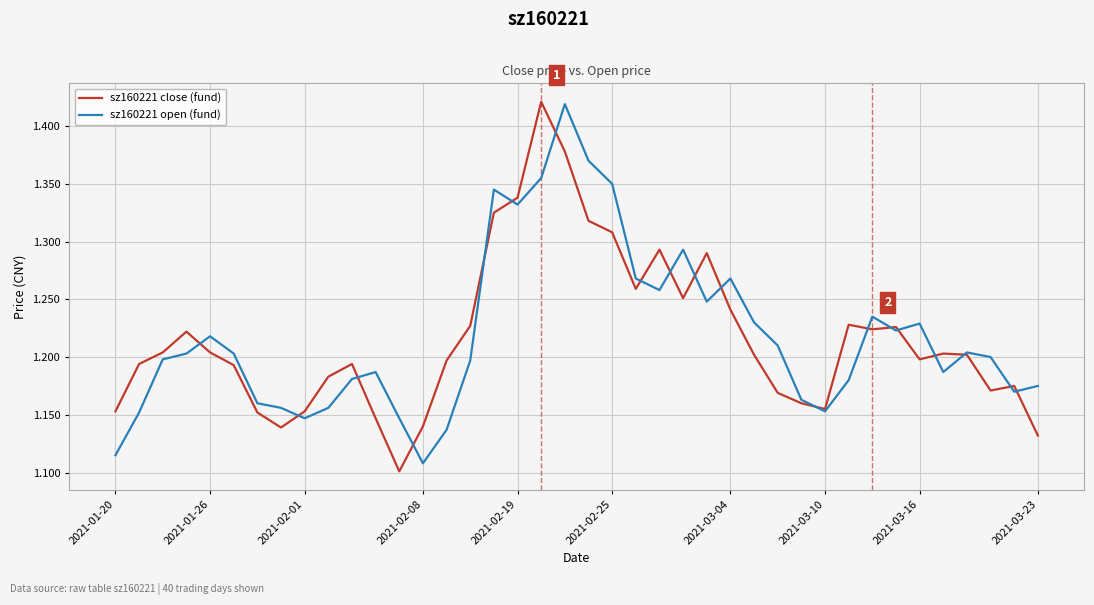

Which series has the largest range (max minus min)?

sz160221 close (fund)